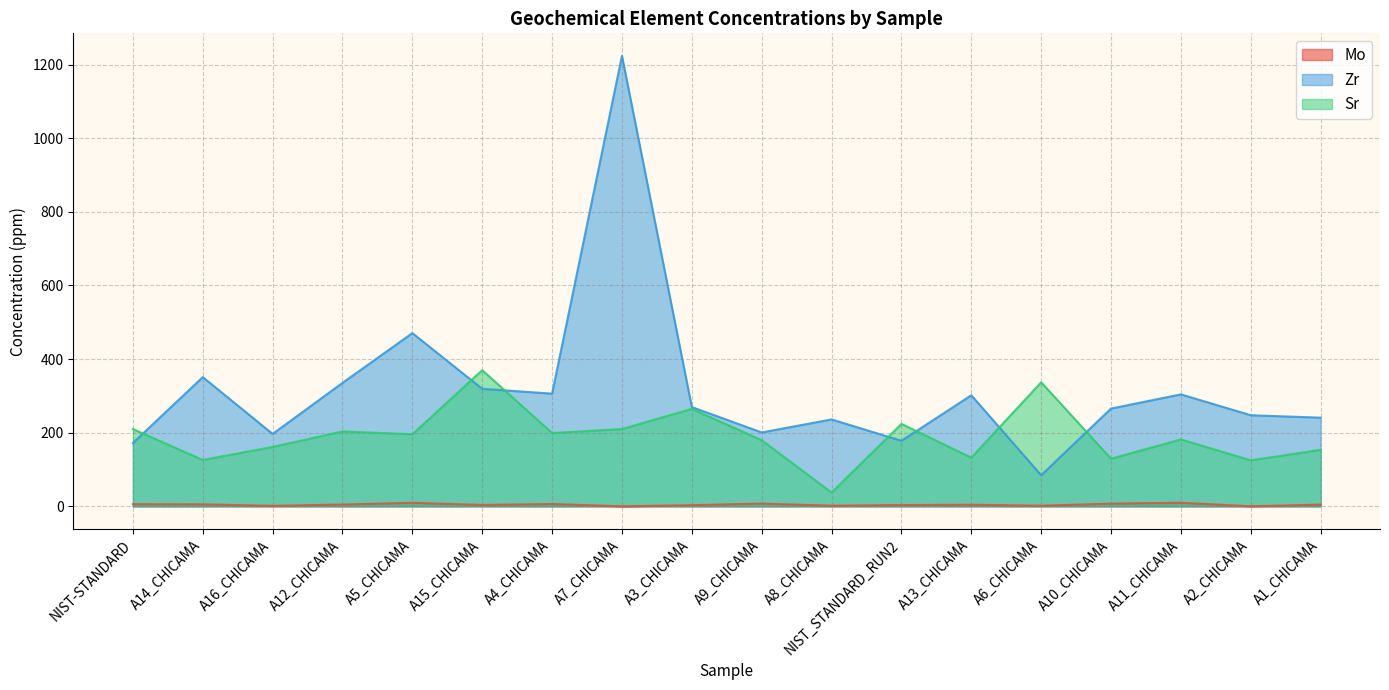

True or false: Sr and Mo intersect in this chart.

False